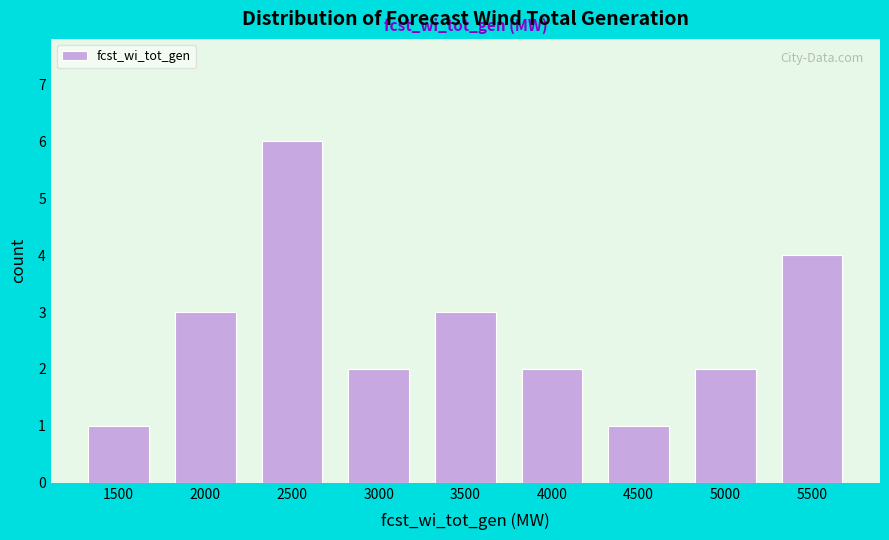

Reading right to left, list all the values displayed in this chart.

5500=4	5000=2	4500=1	4000=2	3500=3	3000=2	2500=6	2000=3	1500=1